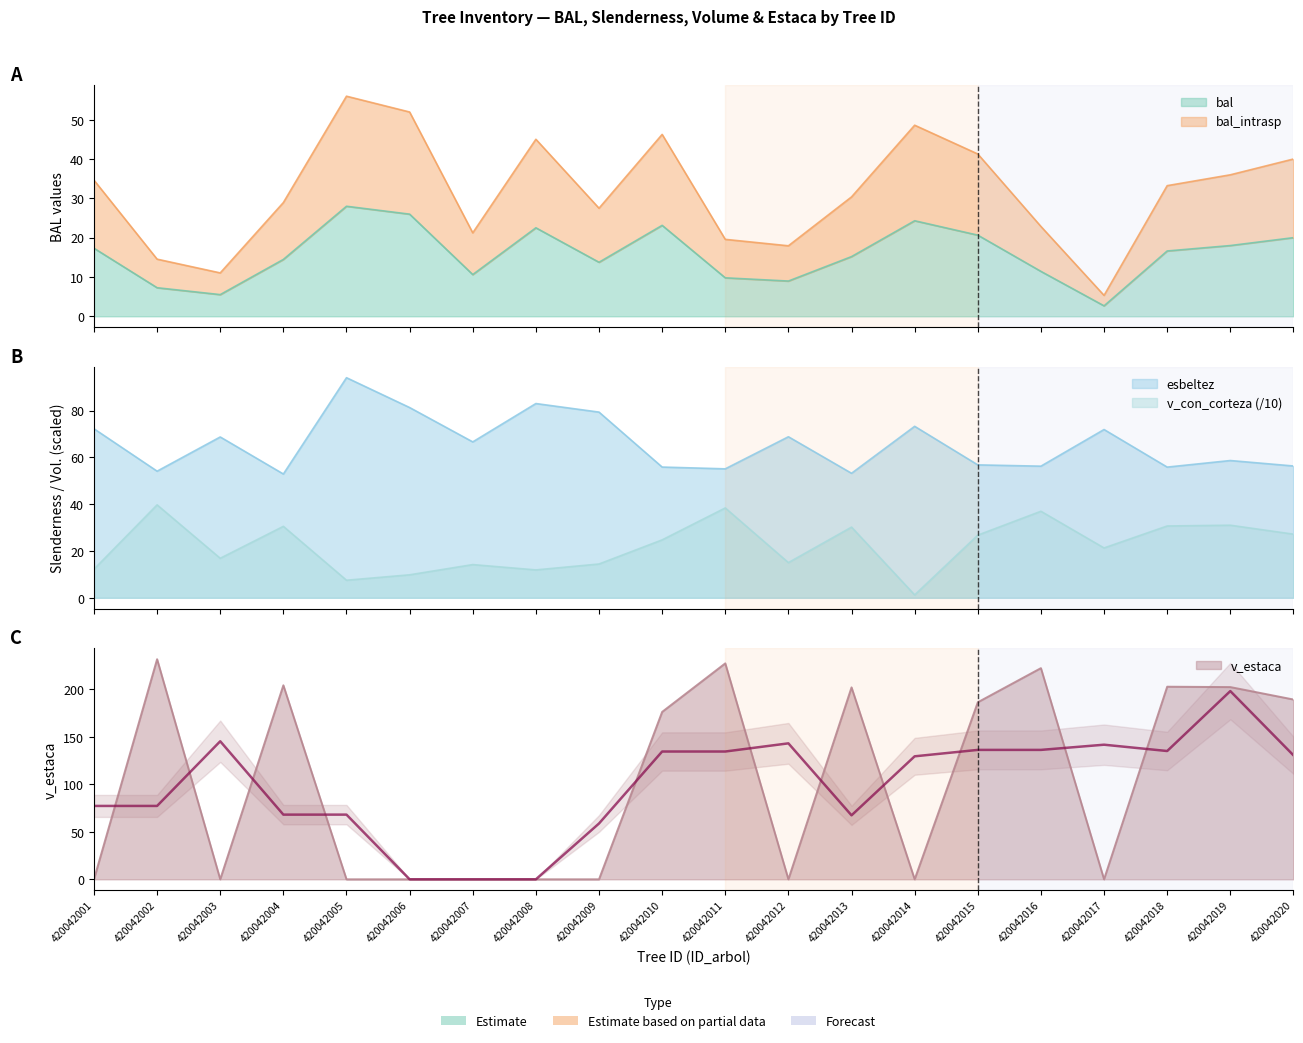

What is the value of the esbeltez point at the 7th from the left?

66.7